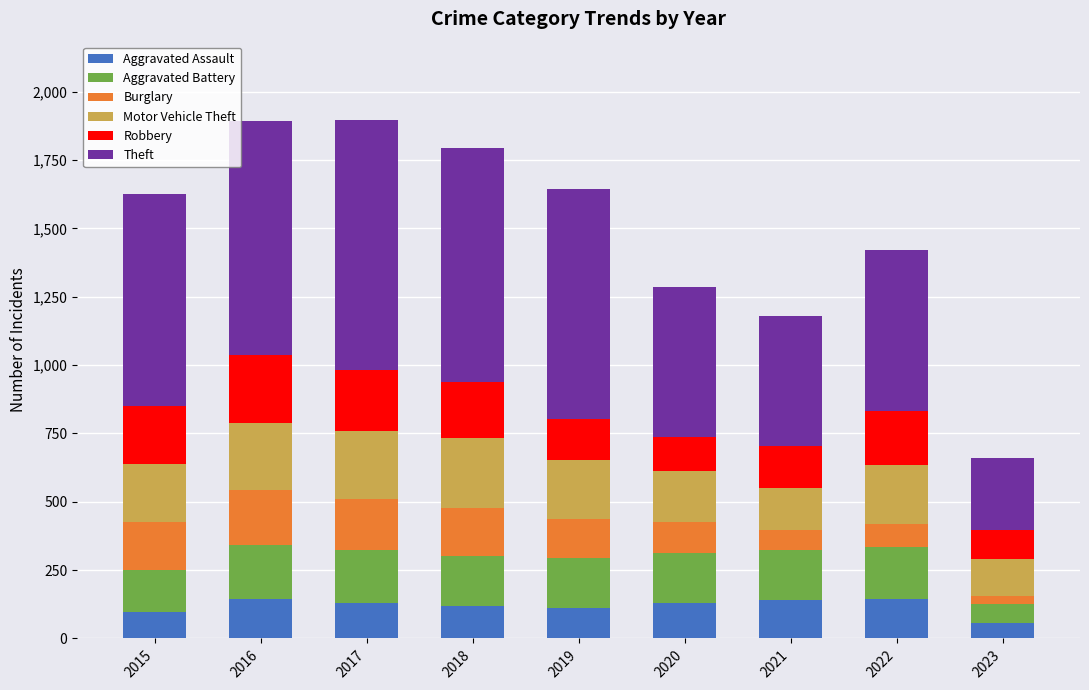

The value of Aggravated Assault at 2018 is 119. True or false?

True